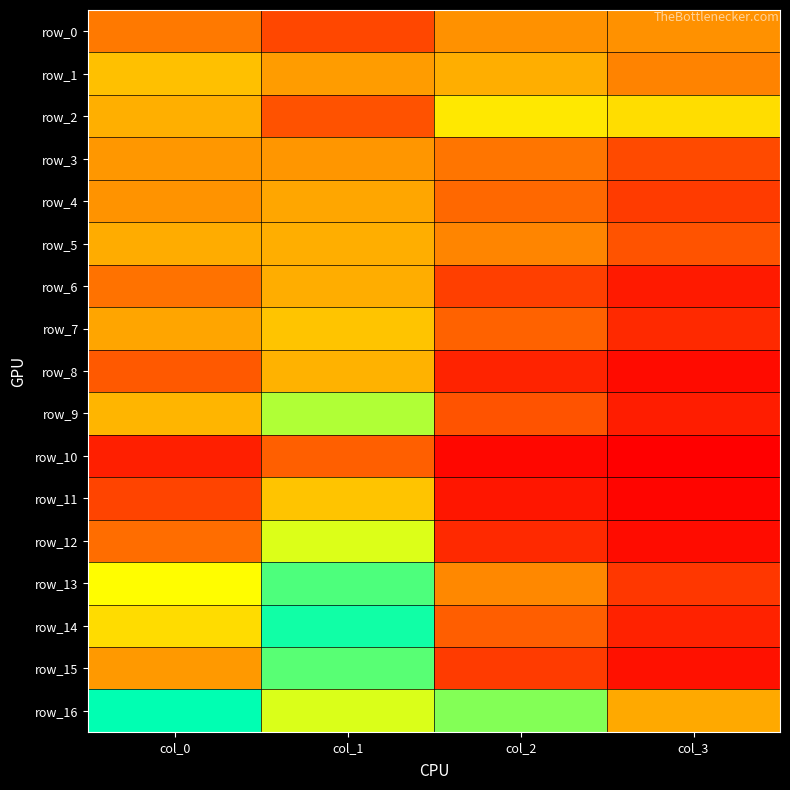

List the labels in order of row_2 value, smallest first.

col_1, col_0, col_3, col_2